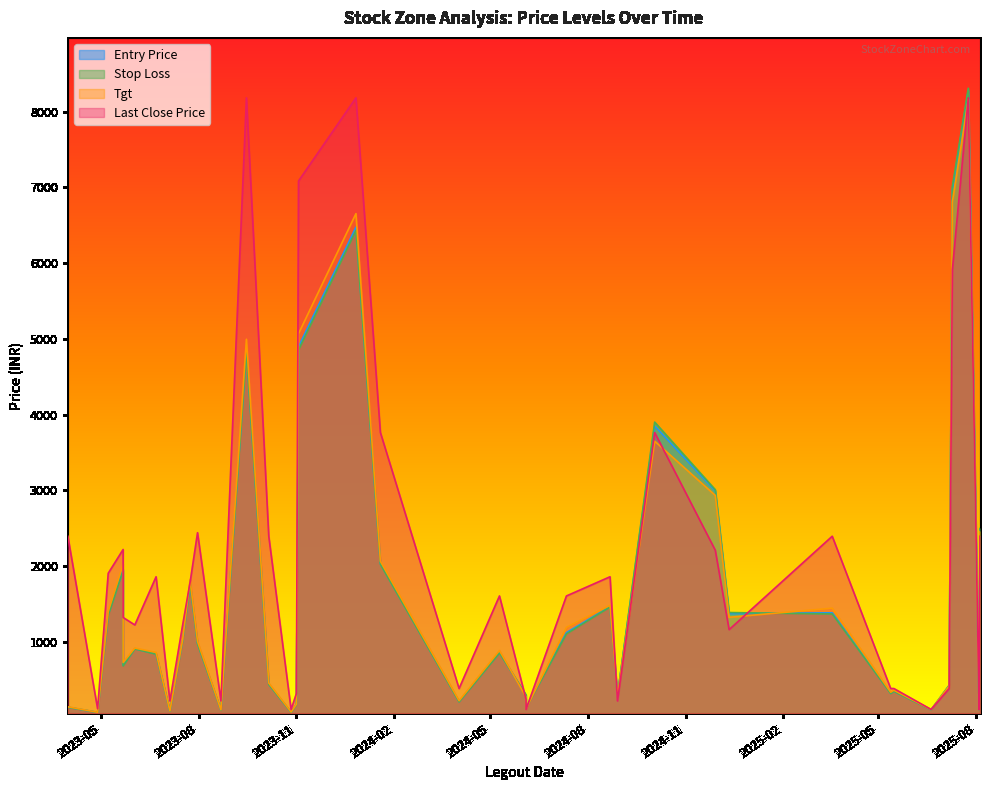

Which series ends up on top after the final intersection of Entry Price and Stop Loss?

Entry Price